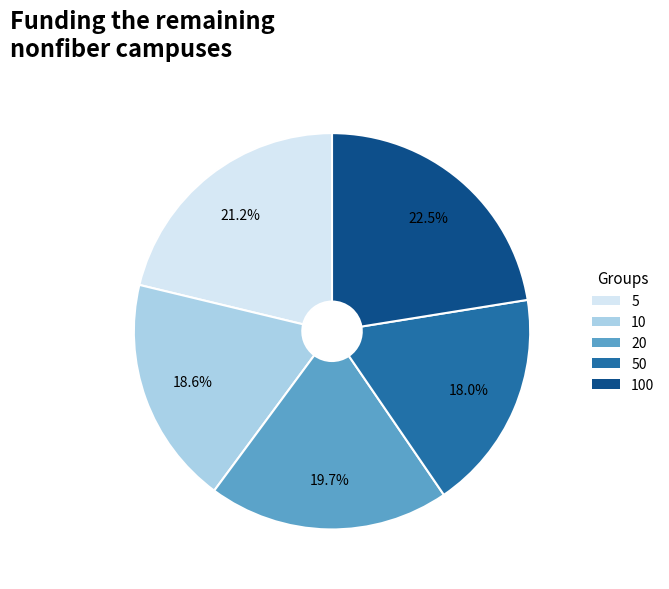

Does any single category account for the majority?

No